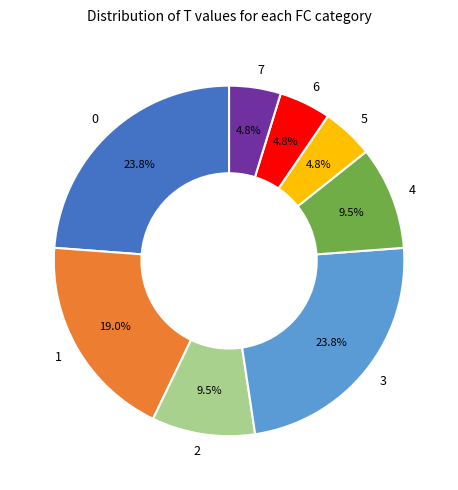

Count the number of slices in the pie.

8